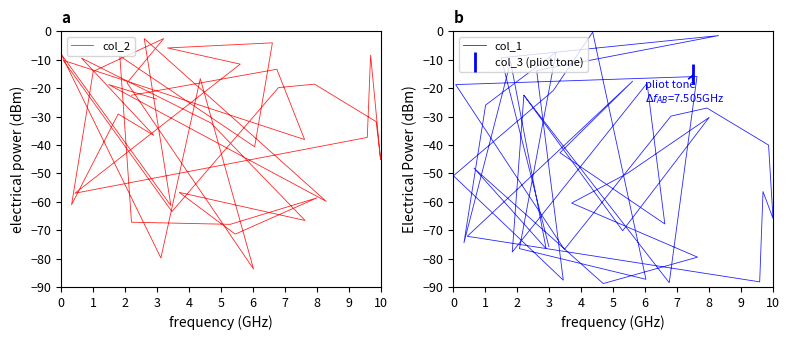

List the series in order of their peak value, lowest first.

col_2, col_1